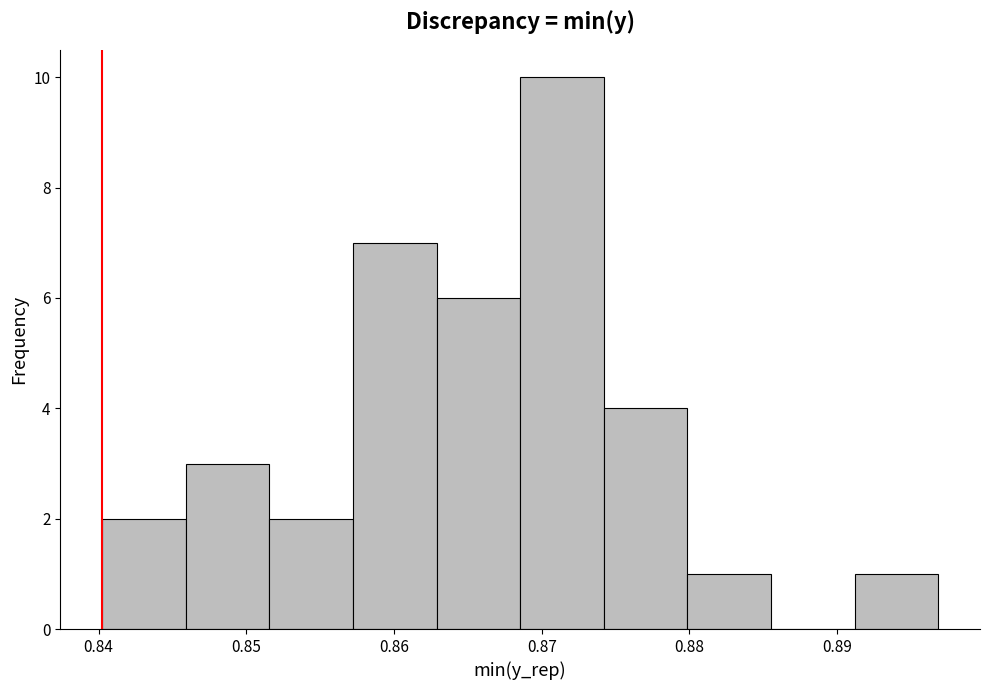

Over which range of the x-axis is the bar tallest?

0.869 to 0.874